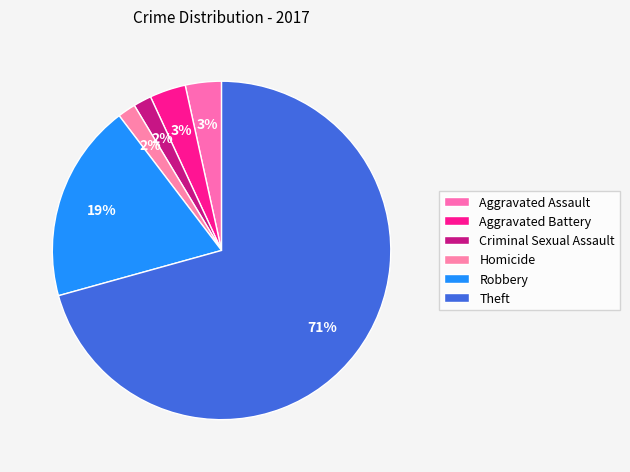

What is the smallest slice in the pie chart?

Criminal Sexual Assault